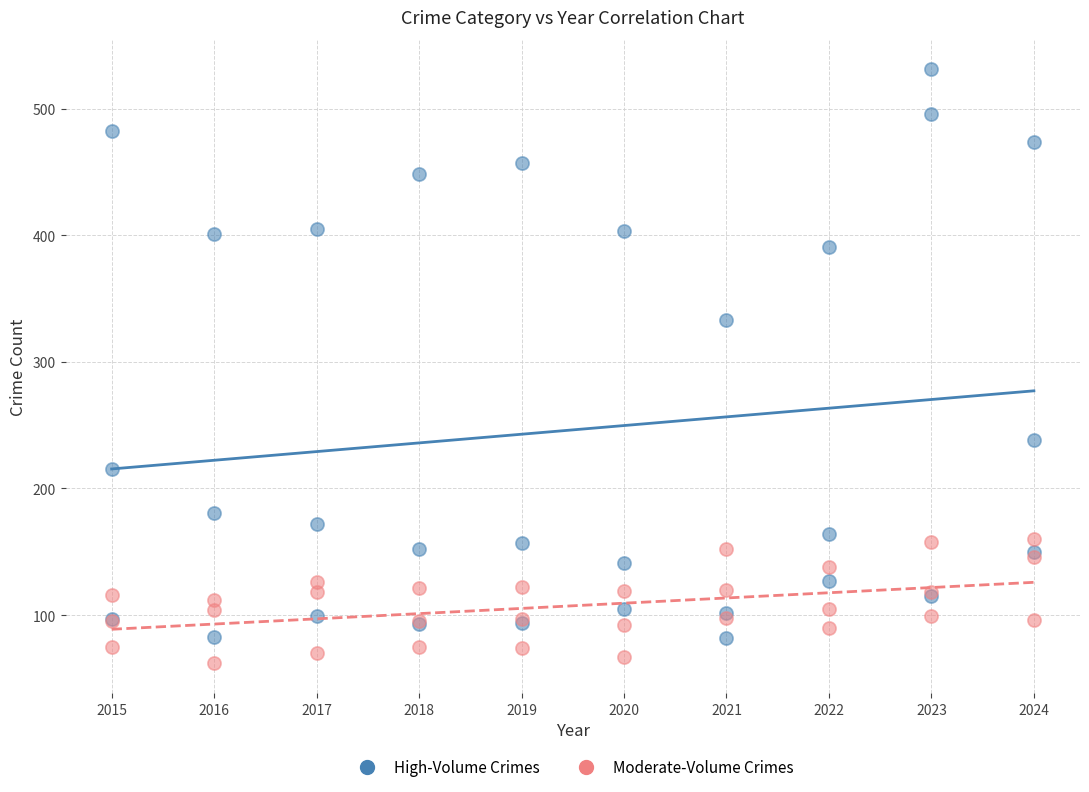

Across all series, what Y value is closest to 296?

333